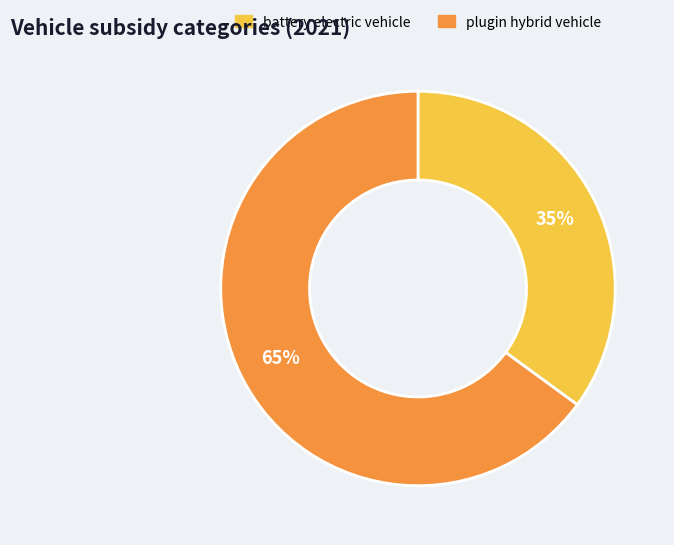

To the nearest percent, what is the difference between the largest and smallest slice percentages?

30%